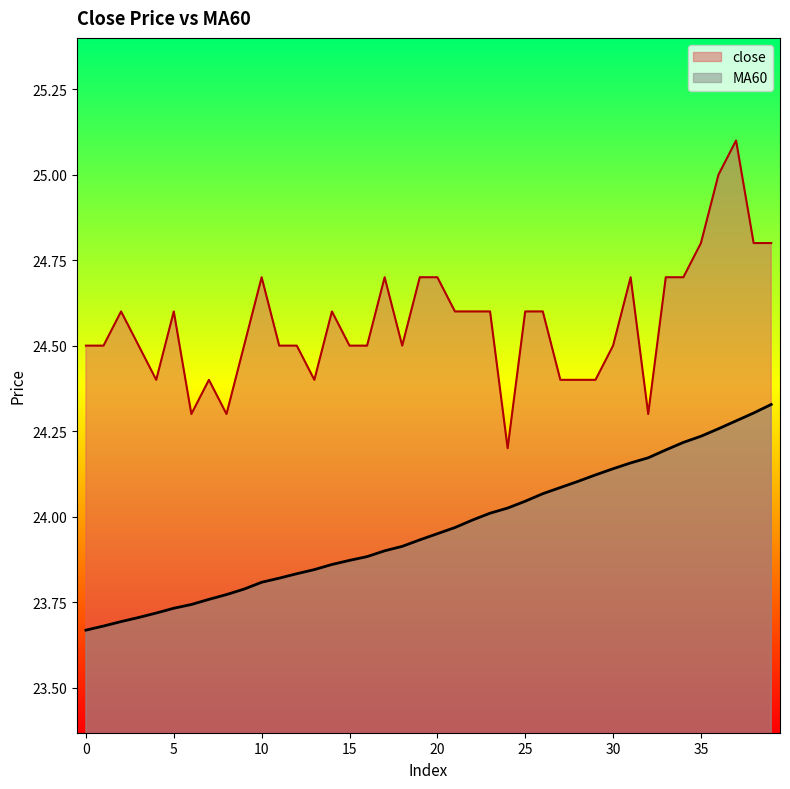

The MA60 series shows 24.0 at 23. True or false?

True